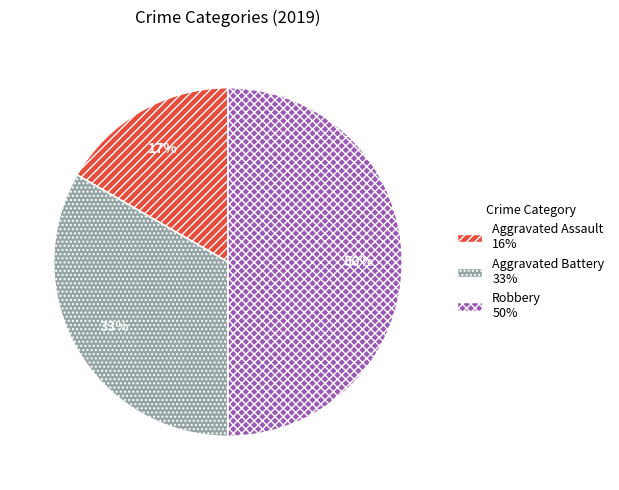

The Robbery slice represents 38% of the pie. True or false?

False